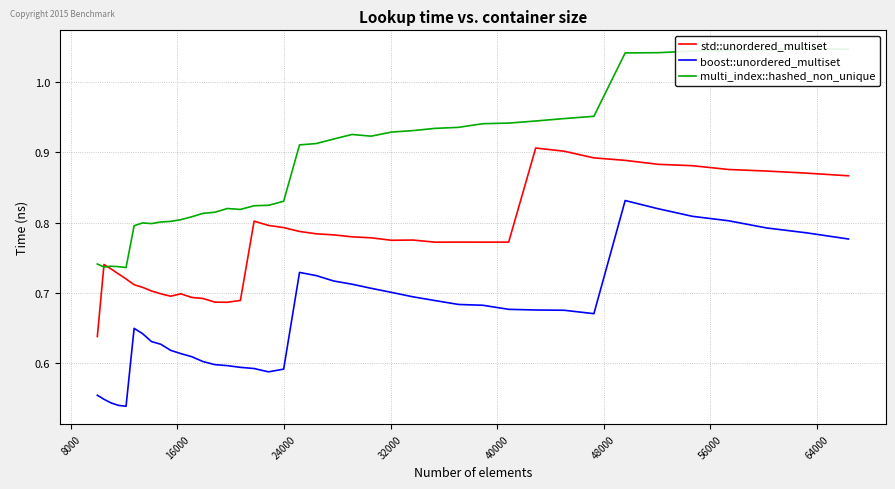

True or false: boost::unordered_multiset and multi_index::hashed_non_unique cross at least once.

False